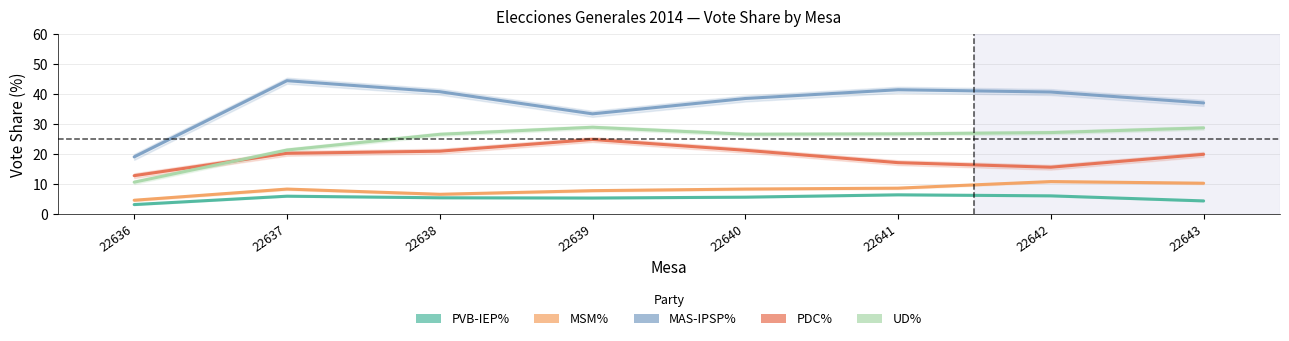

True or false: MSM% and MAS-IPSP% cross at least once.

False